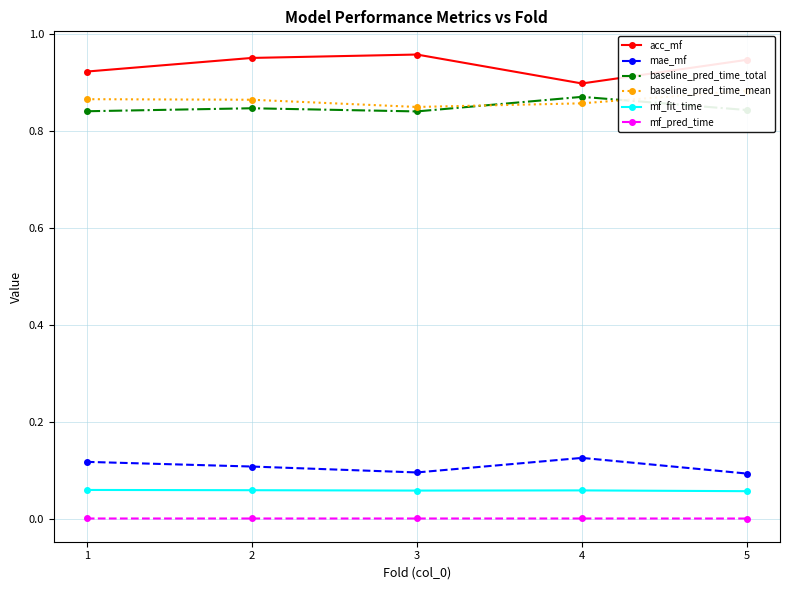

How many lines are shown in the chart?

6